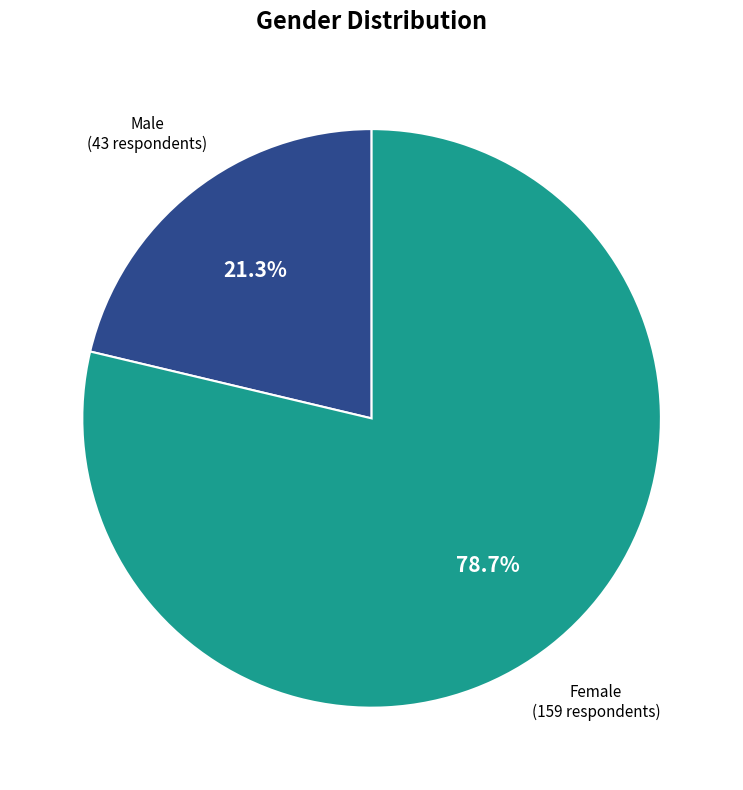

Is there any slice that represents more than half of the pie?

Yes